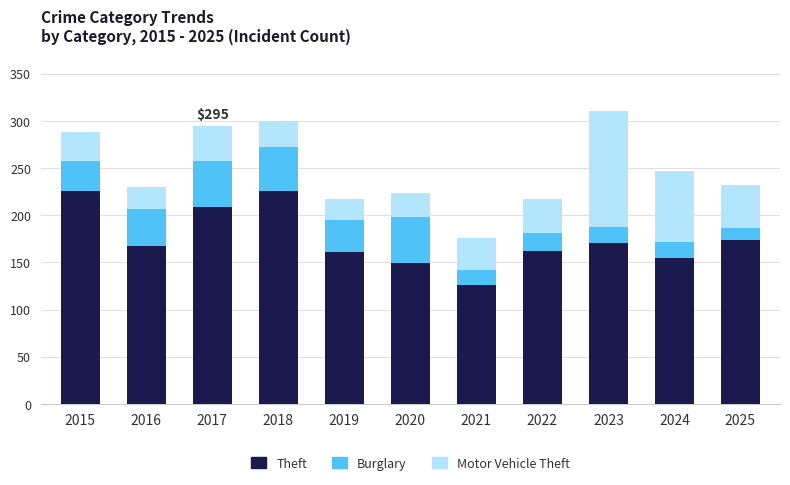

What is the value of the Theft bar at the 10th from the left?

155